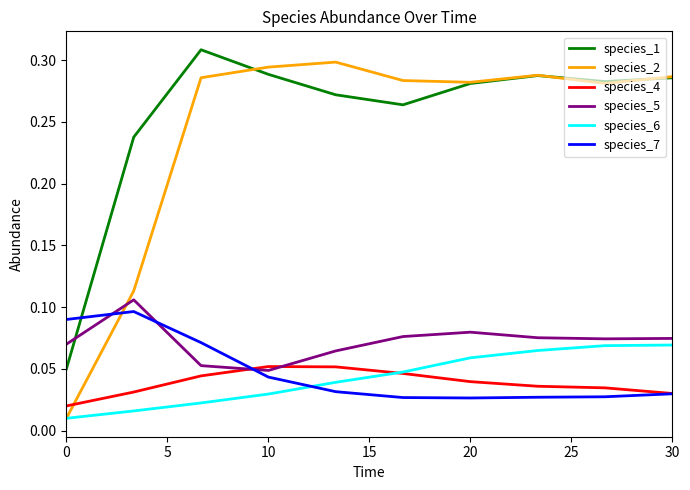

After their last crossing, which series has the higher values: species_7 or species_2?

species_2